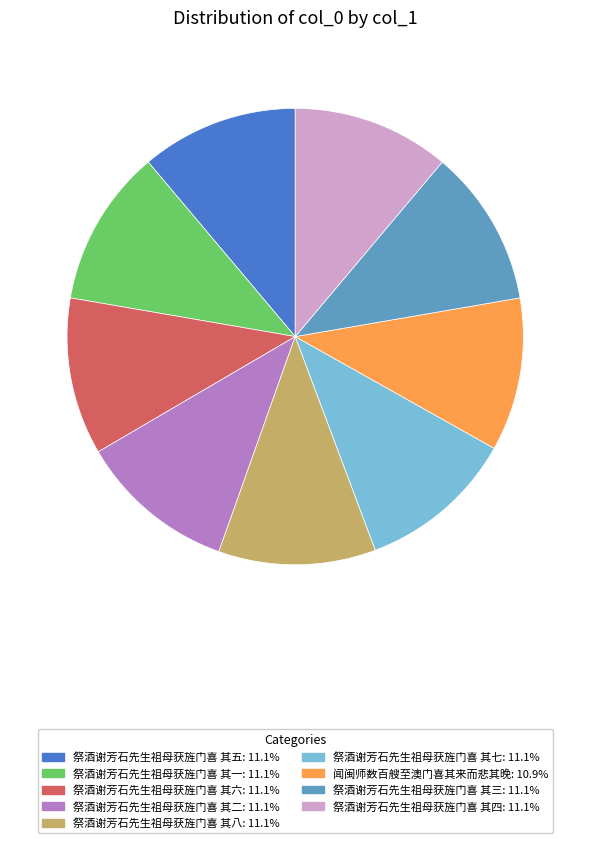

Count the number of slices in the pie.

9